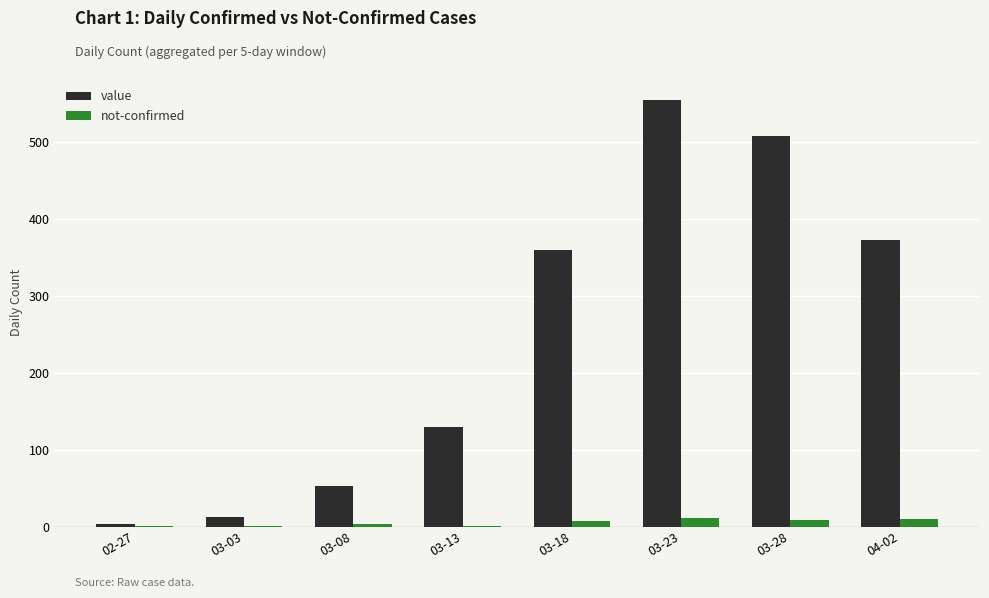

Is it true that value equals 554 at 03-23?

True